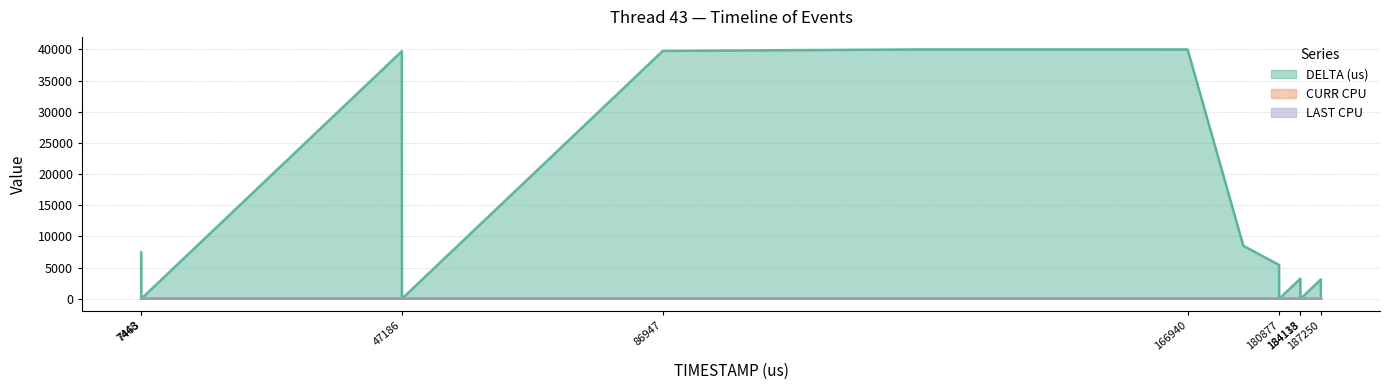

How many data points does each series have?

18